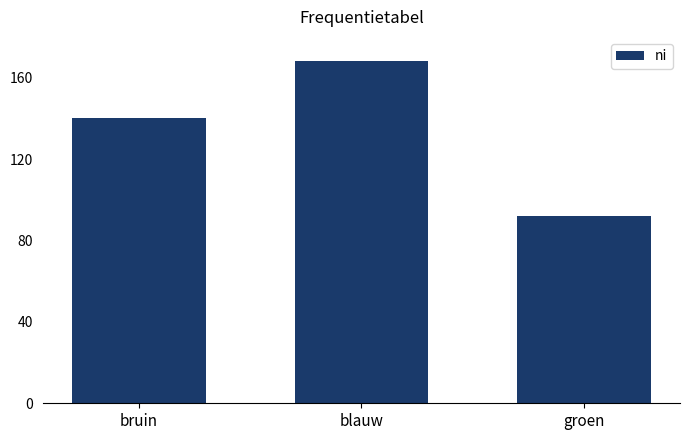

Reading left to right, list all the values displayed in this chart.

140	168	92